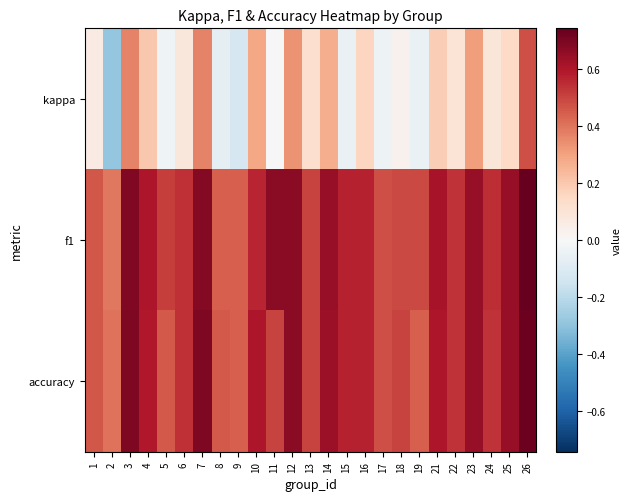

At how many categories does at least one series exceed 0?

25